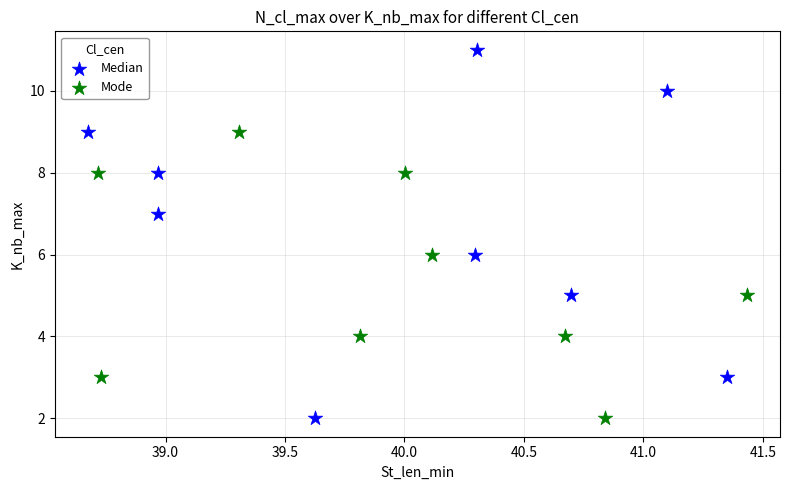

Which series has the largest Y range (max minus min)?

Median